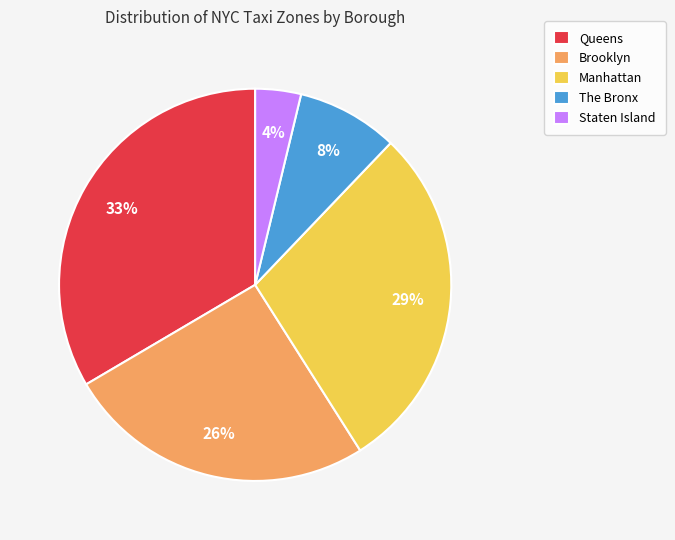

Between Manhattan and Brooklyn, which is larger?

Manhattan